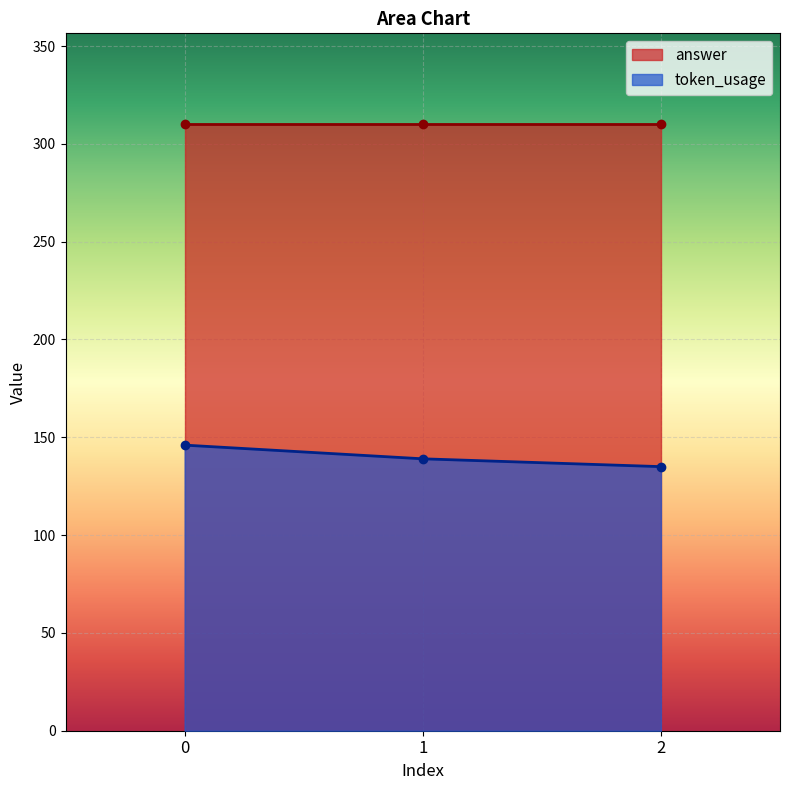

What is the change in value from 1 to 2?

-4